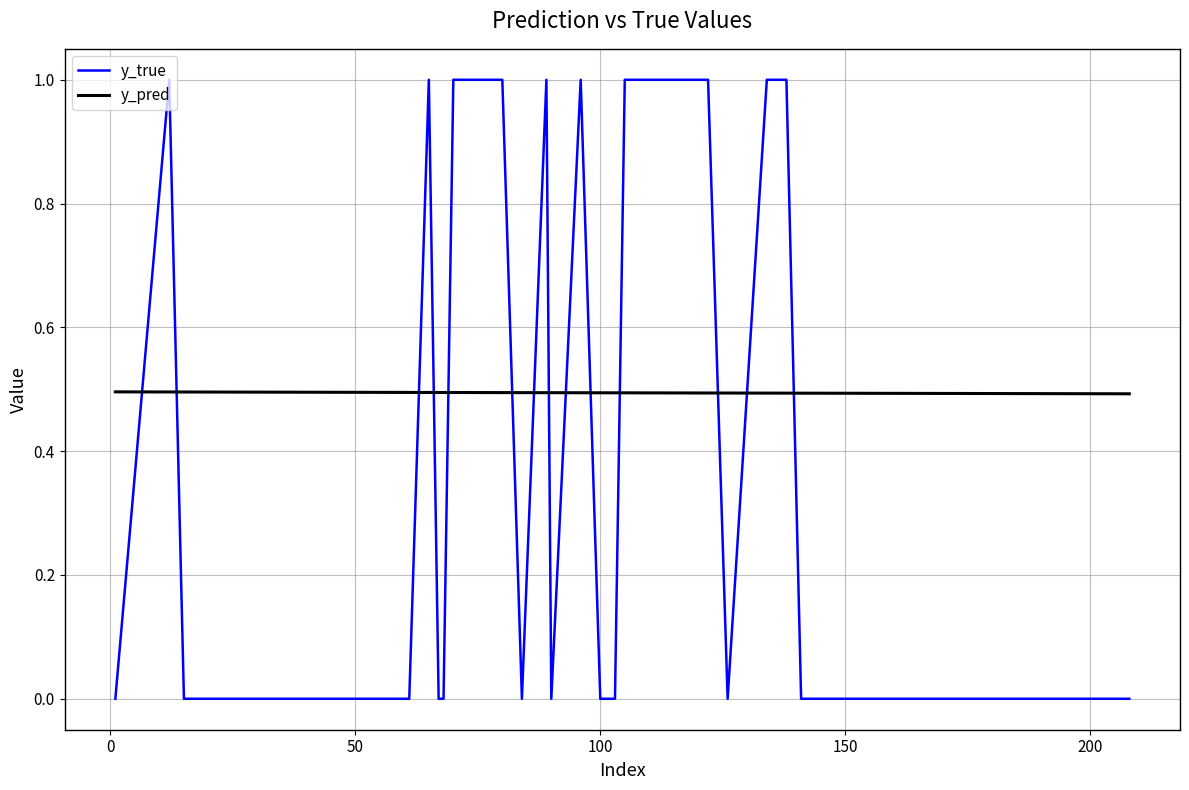

Reading right to left, list all the values displayed in this chart.

y_true: 0.0	0.0	0.0	0.0	0.0	0.0	0.0	0.0	1.0	1.0	0.0	1.0	1.0	0.0	0.0	0.0	1.0	0.0	1.0	0.0	1.0	1.0	1.0	1.0	0.0	0.0	1.0	0.0	0.0	0.0	0.0	0.0	0.0	0.0	0.0	0.0	0.0	0.0	1.0	0.0
y_pred: 0.5	0.5	0.5	0.5	0.5	0.5	0.5	0.5	0.5	0.5	0.5	0.5	0.5	0.5	0.5	0.5	0.5	0.5	0.5	0.5	0.5	0.5	0.5	0.5	0.5	0.5	0.5	0.5	0.5	0.5	0.5	0.5	0.5	0.5	0.5	0.5	0.5	0.5	0.5	0.5